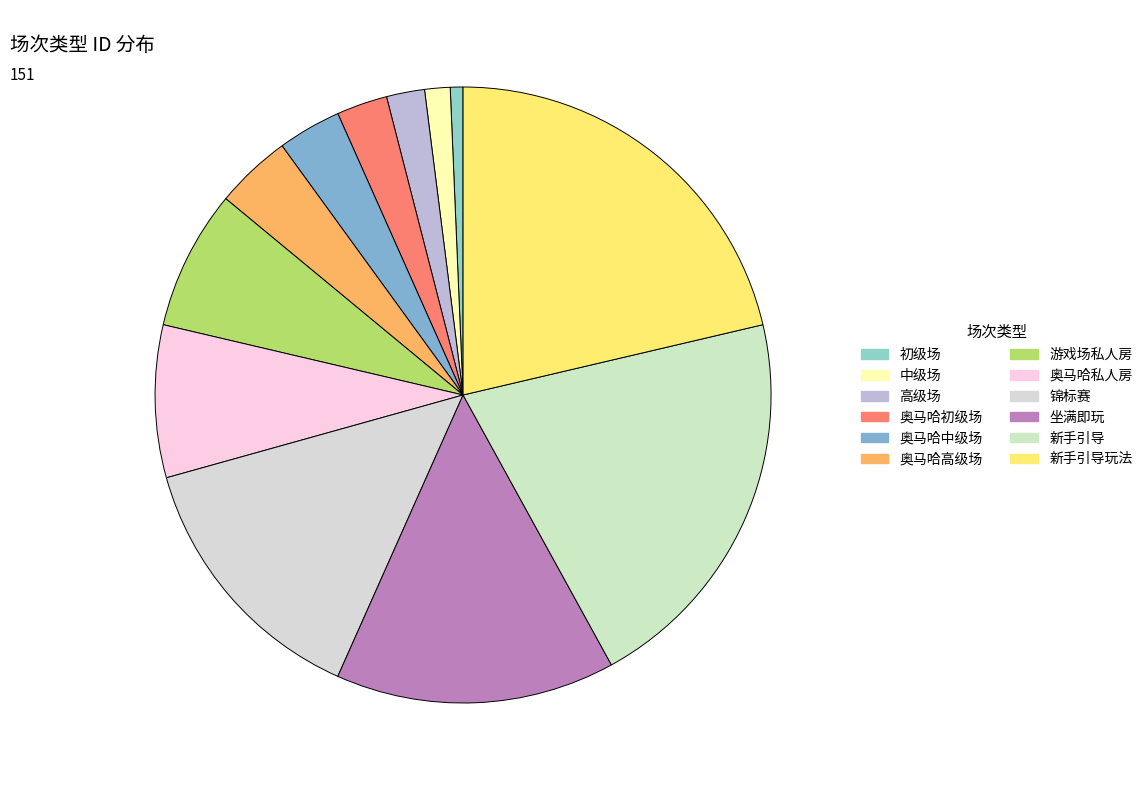

Does 初级场 account for over 50% of the chart?

No